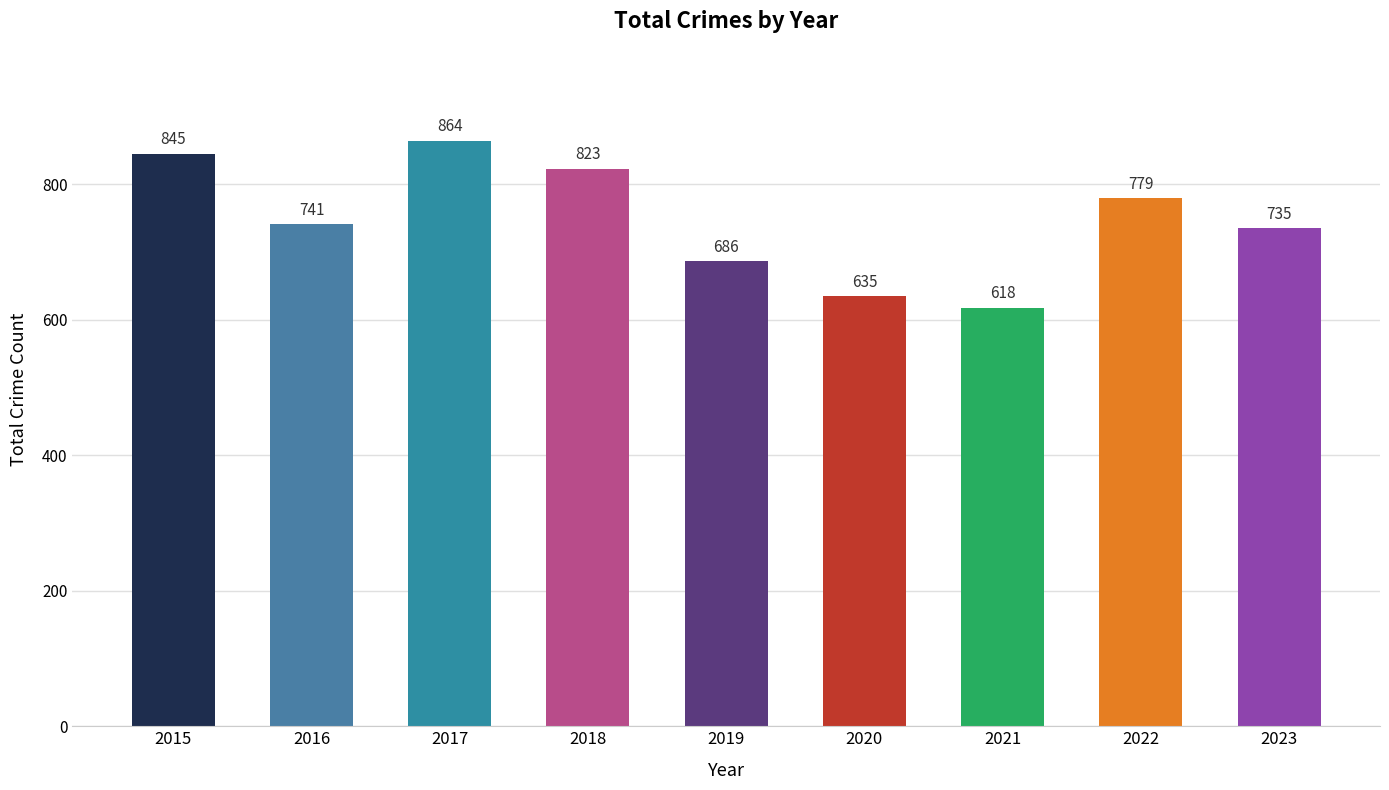

What is the difference between the second highest and minimum values?

227